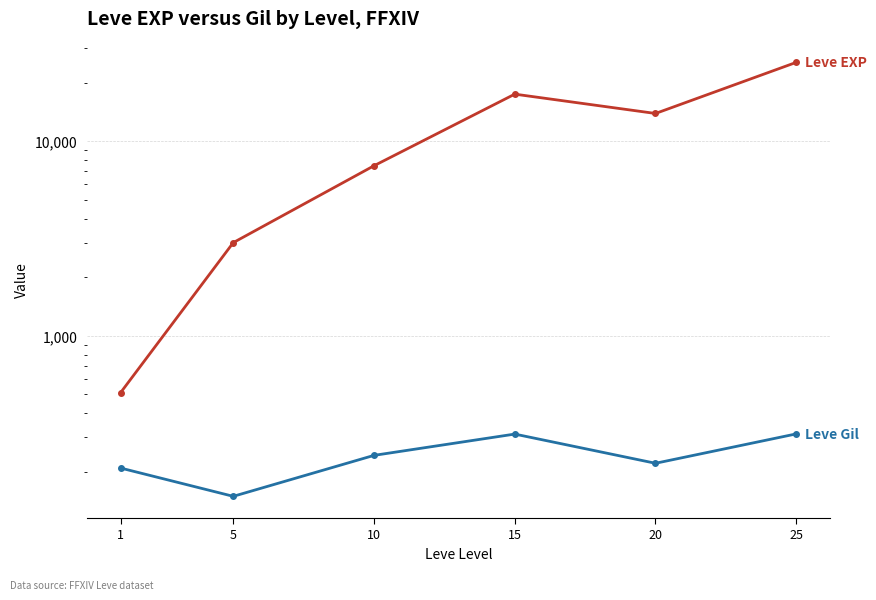

Reading left to right, transcribe all the data shown in this chart.

Leve EXP: 1=510.2	5=3008.3	10=7475.0	15=17445.0	20=13876.7	25=25410.0
Leve Gil: 1=208.7	5=149.3	10=242.5	15=312.0	20=220.8	25=312.7